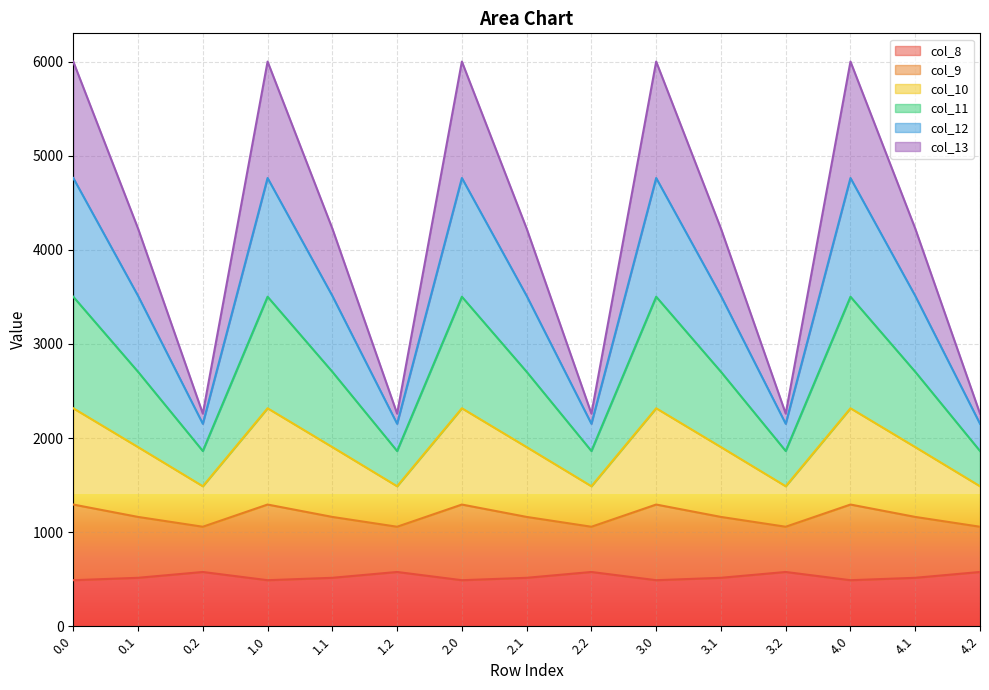

How many categories are shown in the chart?

15